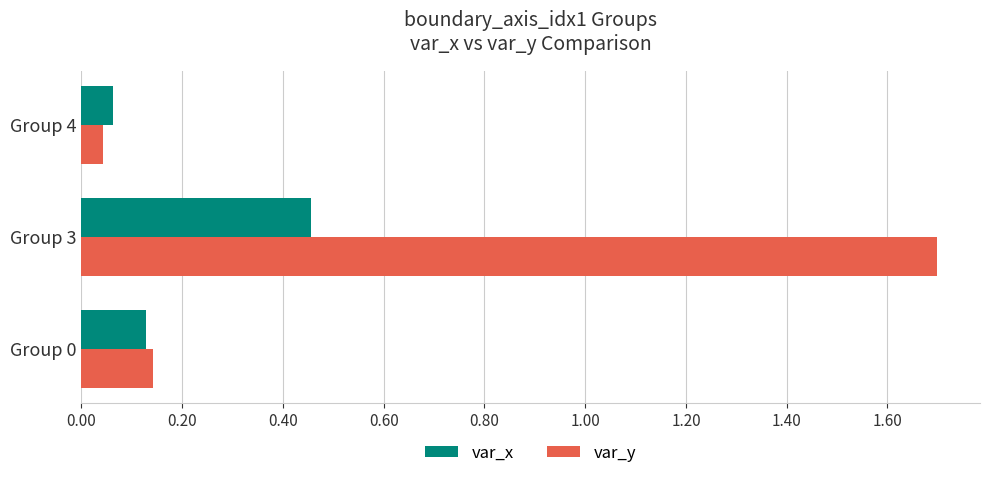

What is the sum of the var_x values at Group 3 and Group 0?

0.6